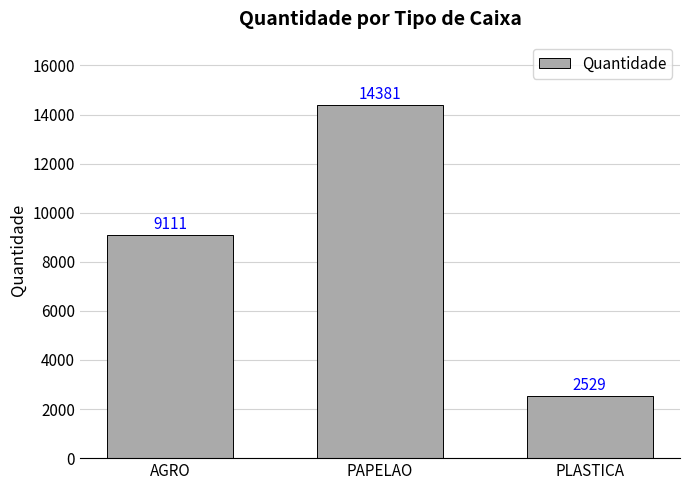

Does the chart contain stacked bars?

No